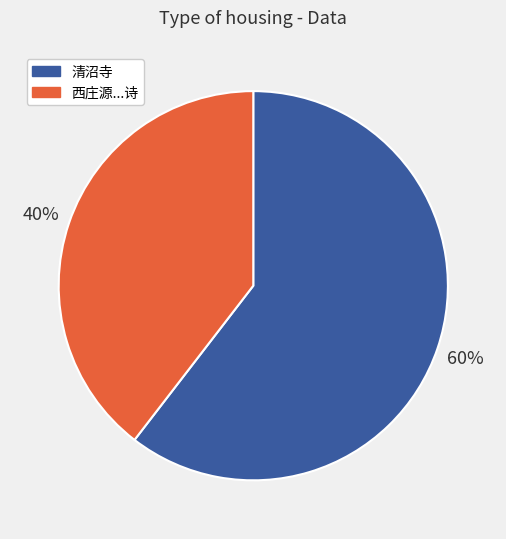

Is there any slice that represents more than half of the pie?

Yes